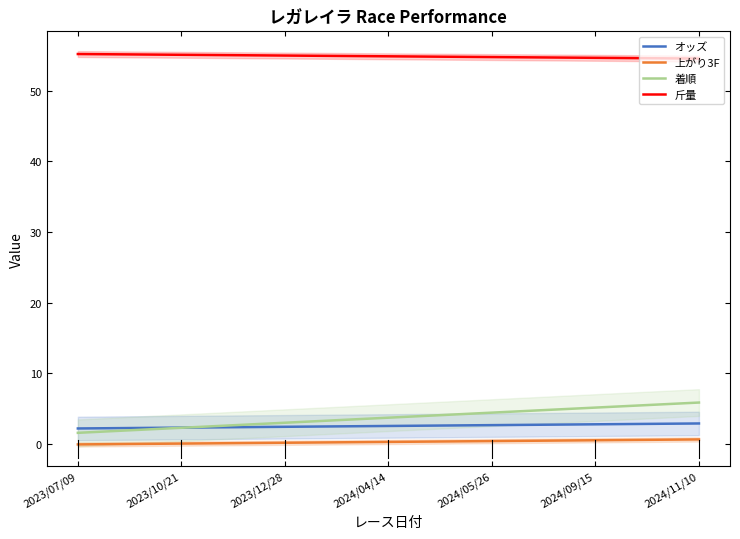

The value of 斤量 at 2023/10/21 is 37.9. True or false?

False